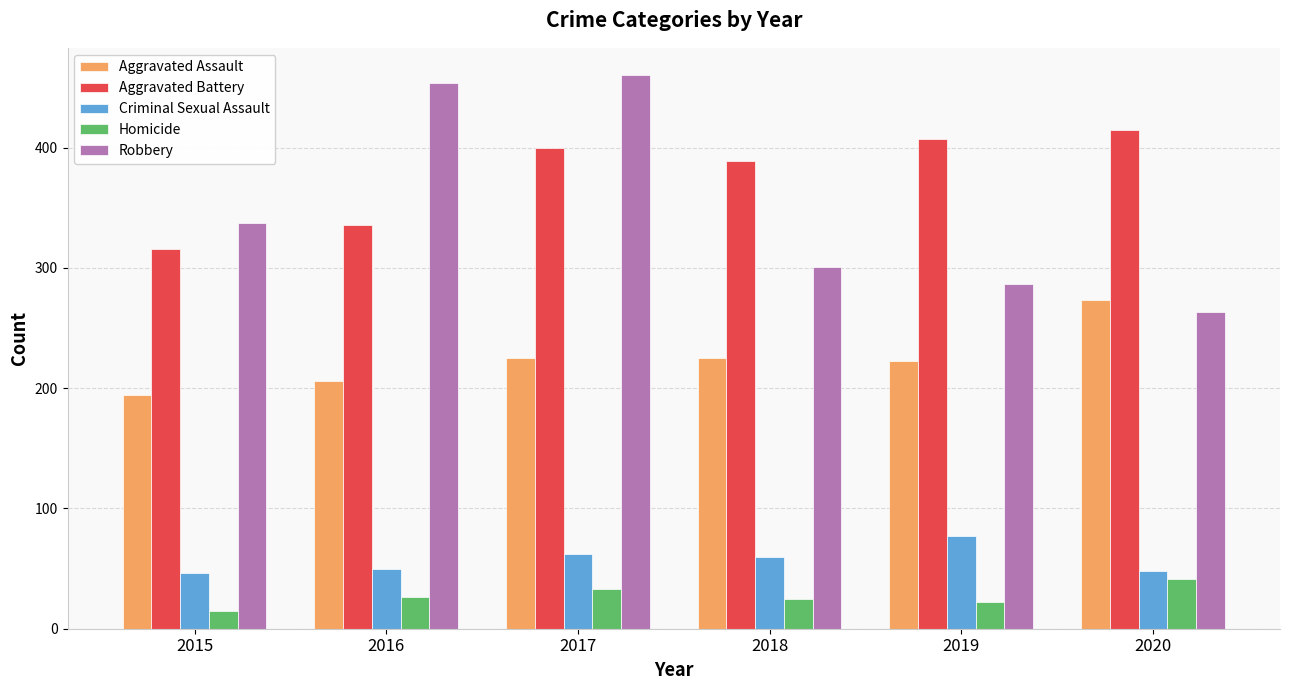

Which category has the lowest value in the Robbery series?

2020